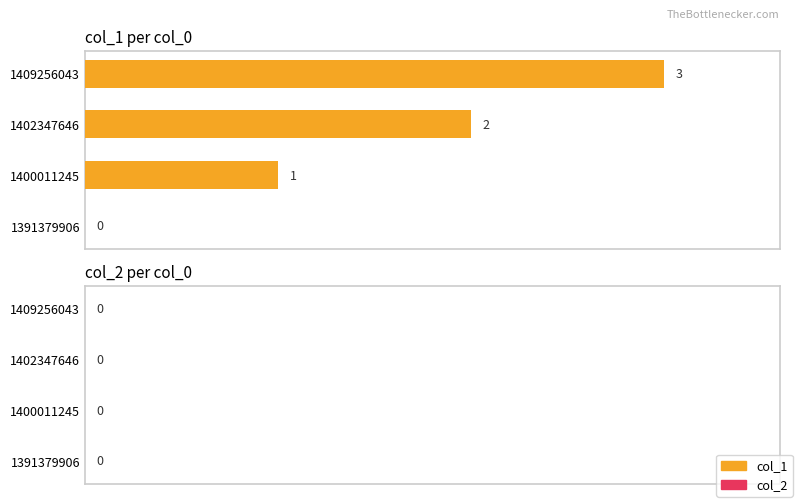

What is the sum of the values at 1409256043 and 1391379906?

3